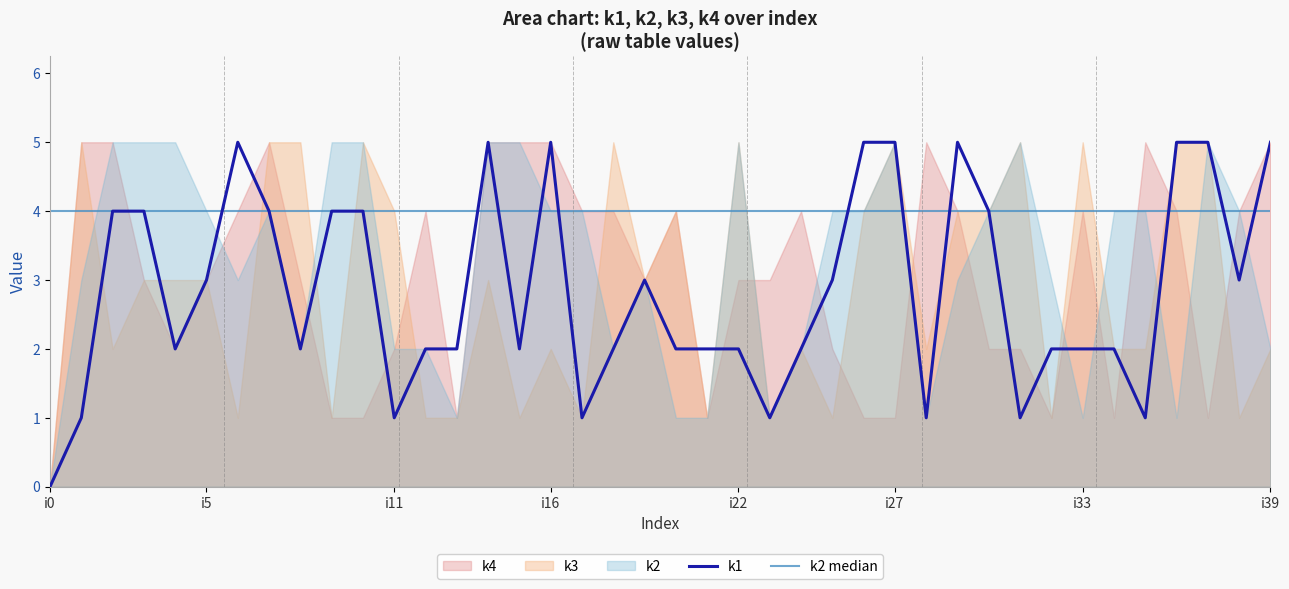

Reading left to right, extract all data points from this chart.

k1: 0	1	4	4	2	3	5	4	2	4	4	1	2	2	5	2	5	1	2	3	2	2	2	1	2	3	5	5	1	5	4	1	2	2	2	1	5	5	3	5
k2: 0	3	5	5	5	4	3	4	2	5	5	2	2	1	5	5	4	4	2	3	1	1	5	1	2	4	4	5	1	3	4	5	3	1	4	4	1	5	4	2
k3: 0	5	2	3	3	3	1	5	5	1	5	4	1	1	3	1	2	1	5	3	4	1	5	1	2	1	4	5	2	4	4	5	1	5	2	2	5	5	1	2
k4: 0	5	5	3	2	3	4	5	3	1	1	2	4	1	5	5	5	4	4	3	4	1	3	3	4	2	1	1	5	4	2	2	1	4	1	5	4	1	4	5